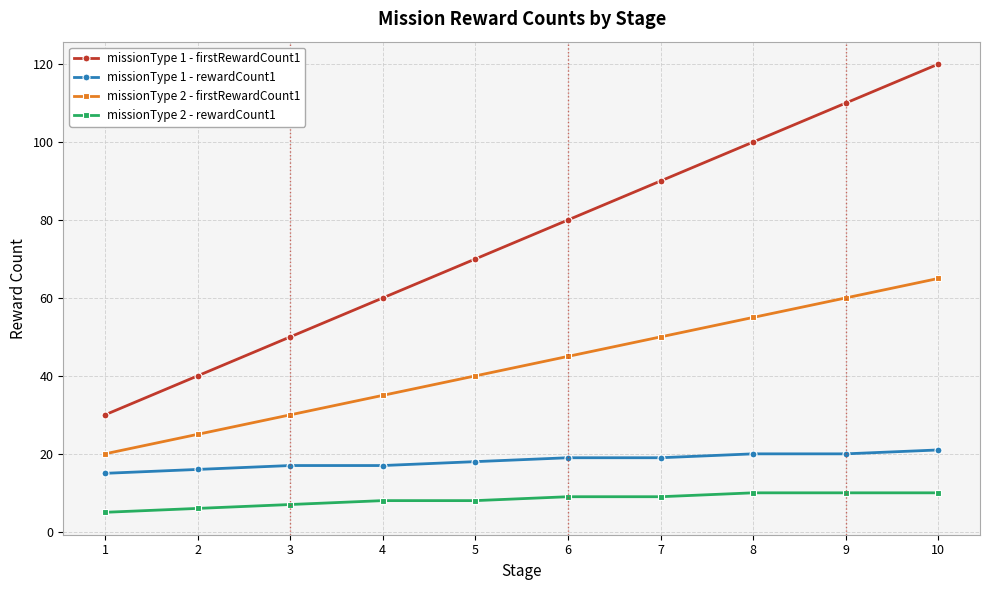

Which series changed the most between 2 and 7?

missionType 1 - firstRewardCount1